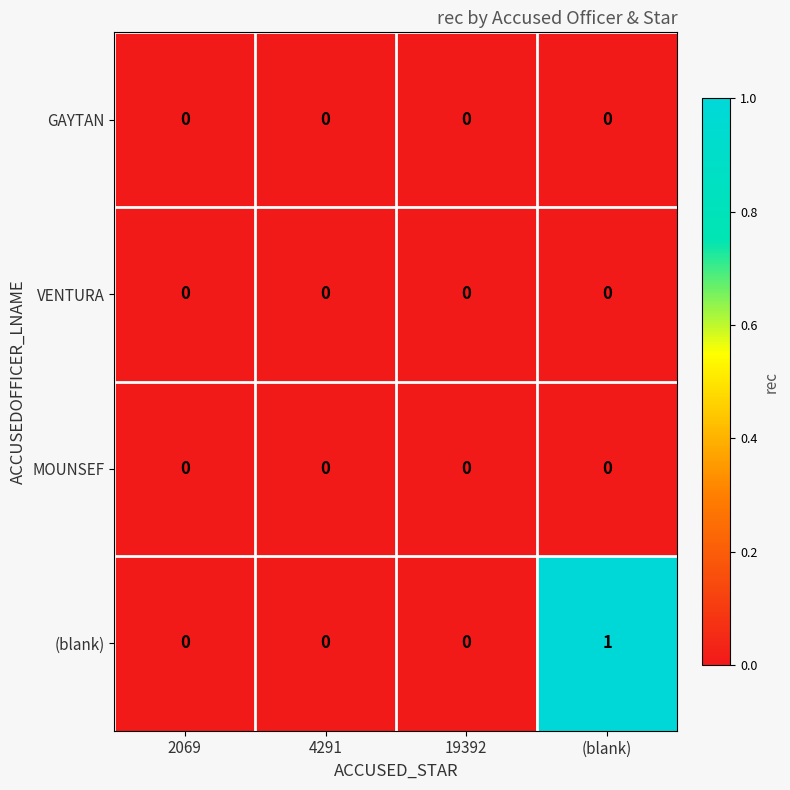

Which series has the widest spread of values?

(blank)